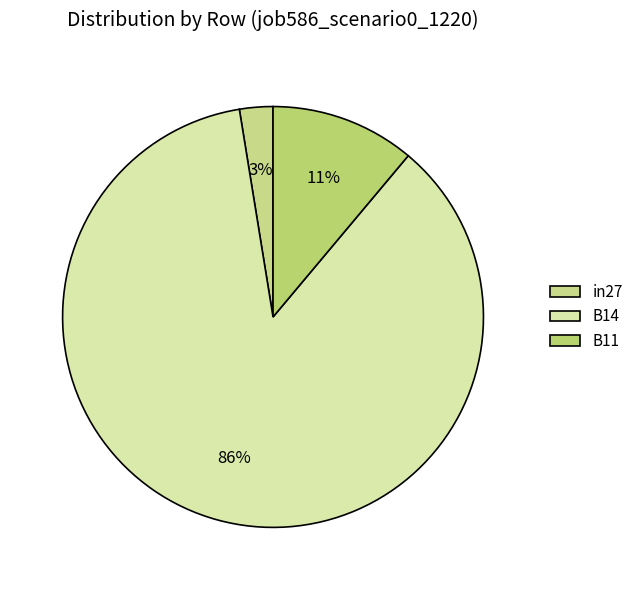

Is there any slice that represents more than half of the pie?

Yes